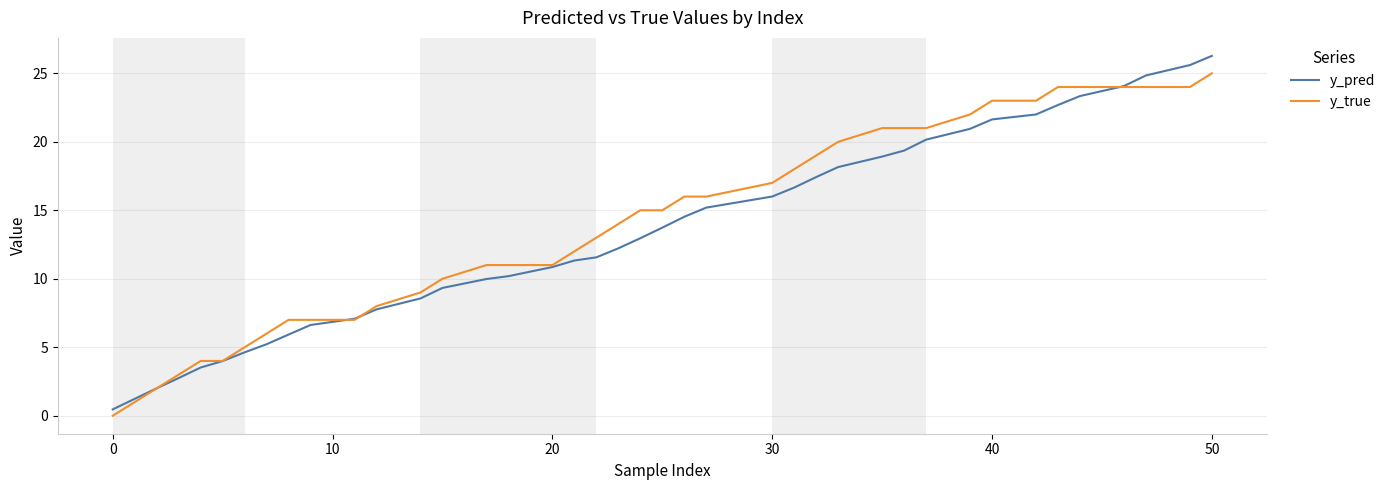

Rank the series by their maximum value, from highest to lowest.

y_pred, y_true